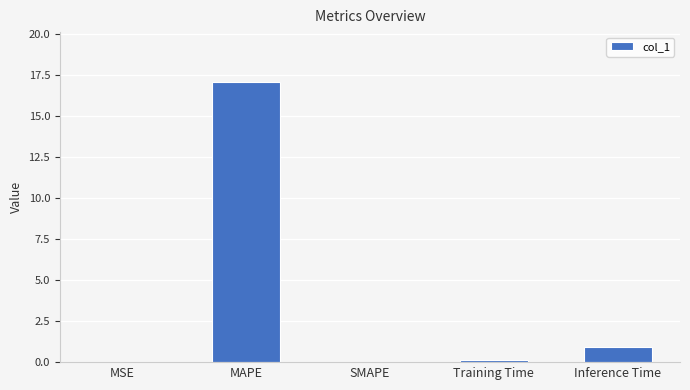

Between Inference Time and MAPE, which is larger?

MAPE